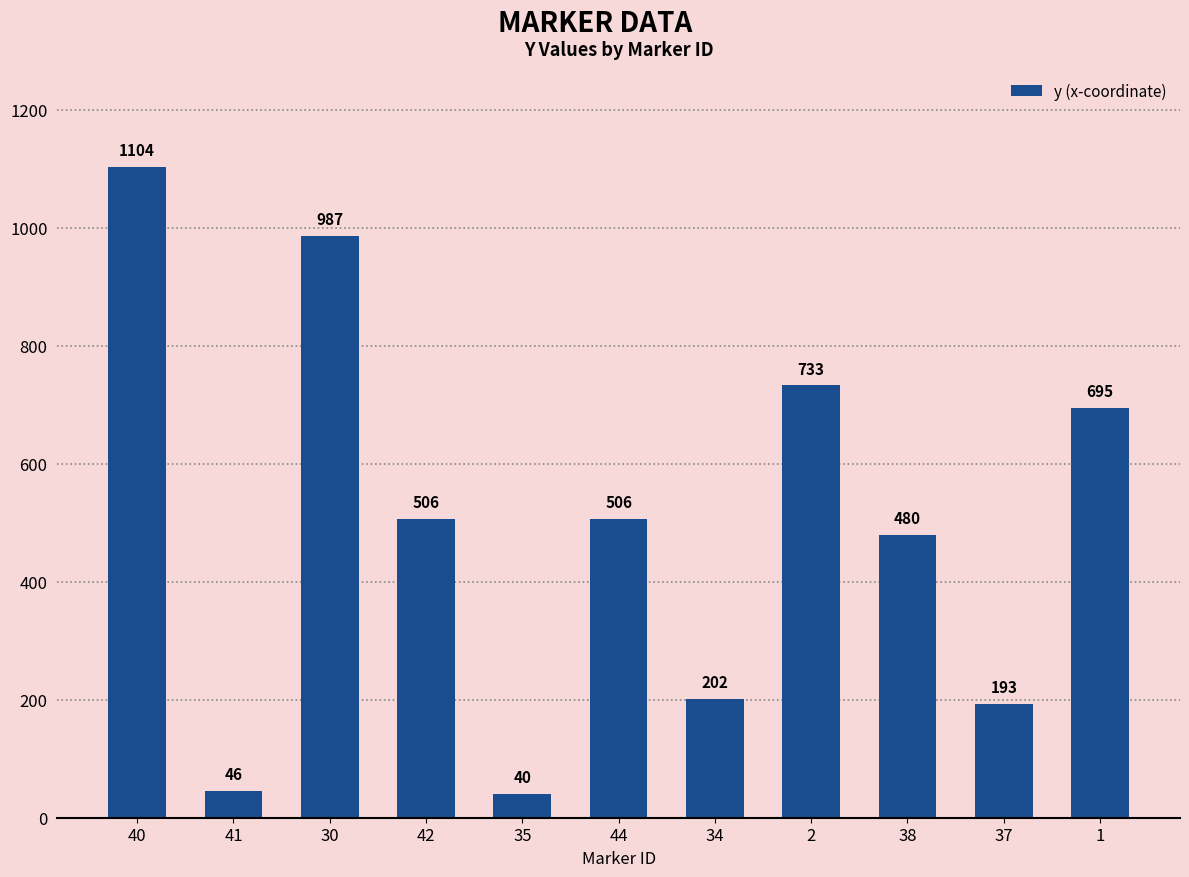

How many data points does each series have?

11